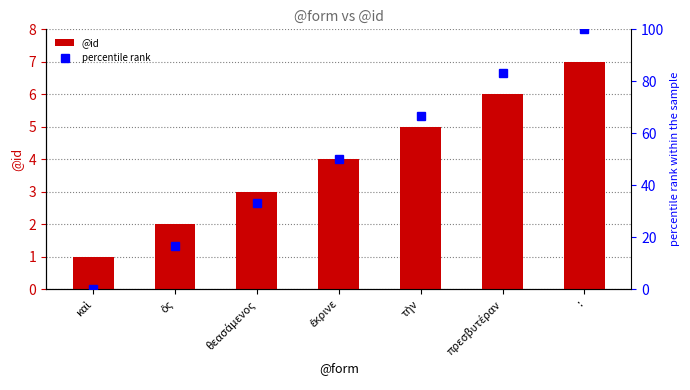

List the series in order of their overall mean, highest first.

percentile rank, @id